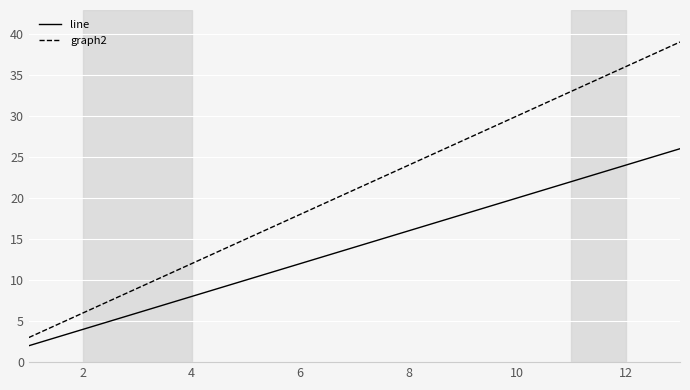

Which series has the largest total across all categories?

graph2